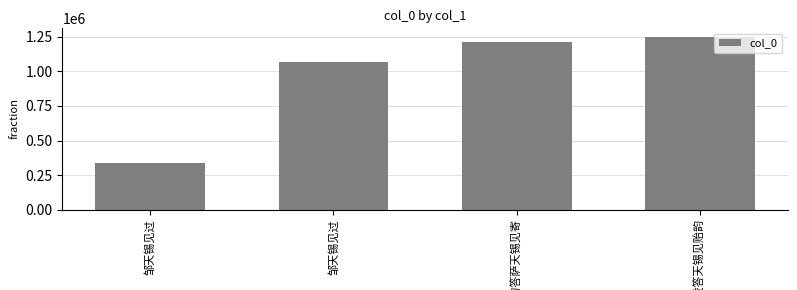

What is the greatest value displayed?

1249984